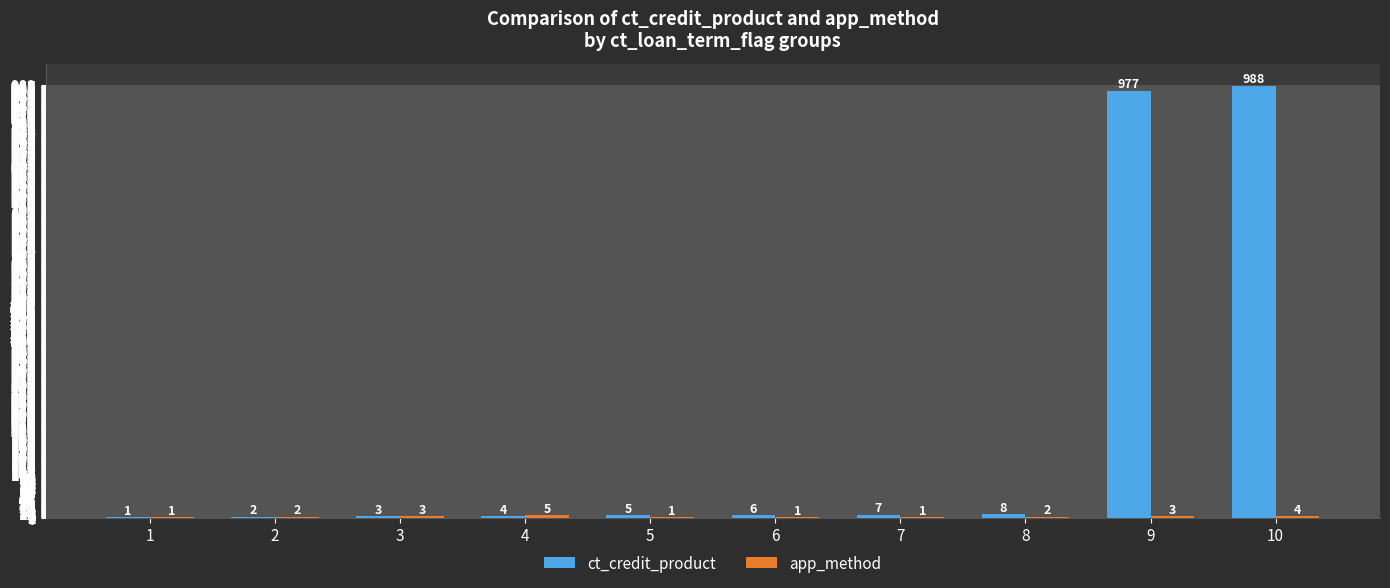

Are the bars grouped side by side (vs. stacked)?

Yes